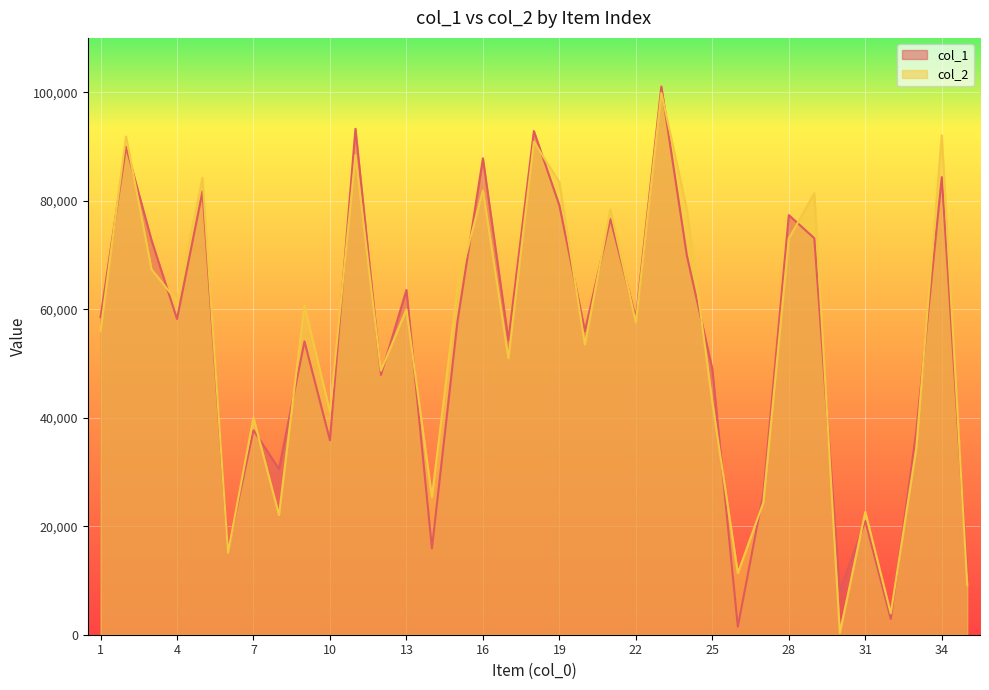

Rank the series by their average value, from highest to lowest.

col_2, col_1